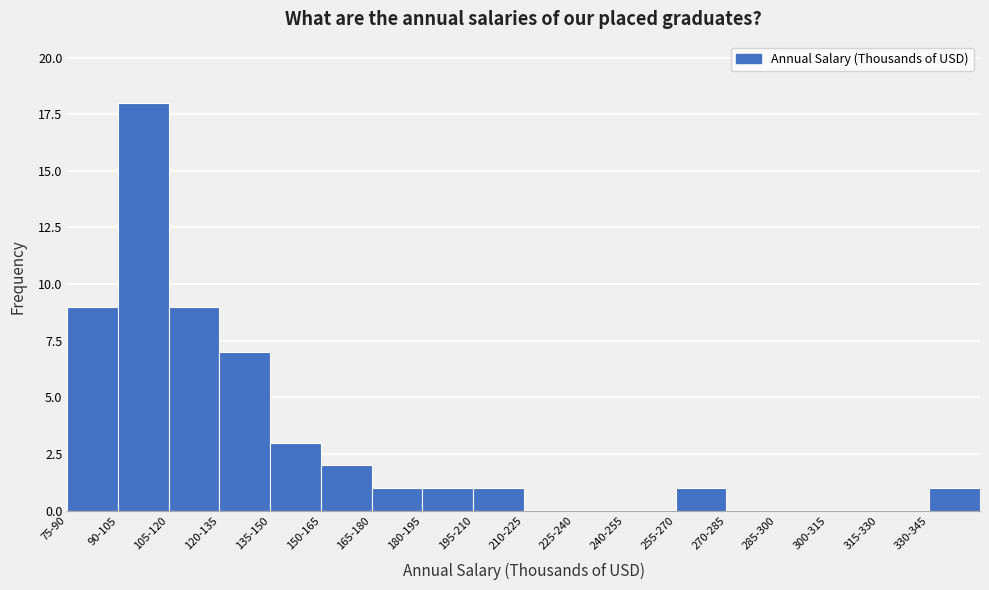

Reading left to right, extract all data points from this chart.

75-90=9	90-105=18	105-120=9	120-135=7	135-150=3	150-165=2	165-180=1	180-195=1	195-210=1	210-225=0	225-240=0	240-255=0	255-270=1	270-285=0	285-300=0	300-315=0	315-330=0	330-345=1